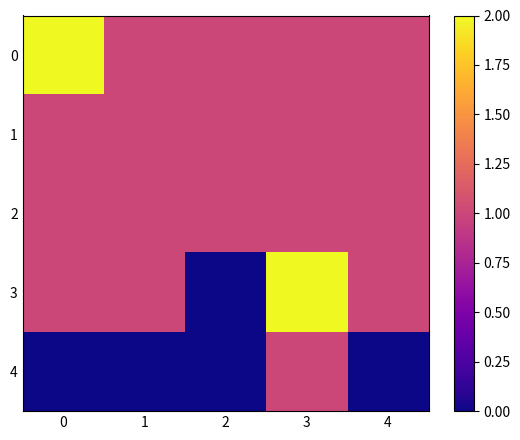

What is the greatest value displayed?

2